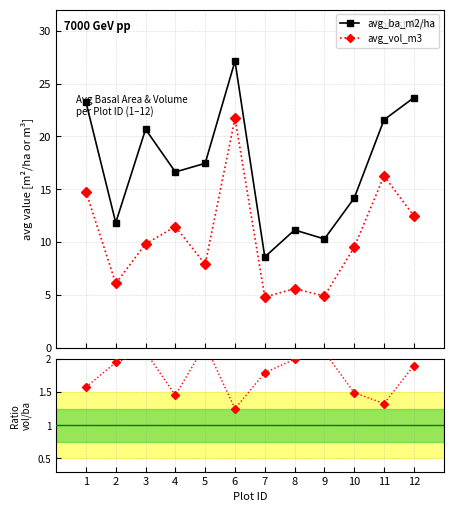

Reading left to right, what are all the values shown in this chart?

avg_ba_m2/ha: 23.2	11.8	20.7	16.6	17.4	27.1	8.6	11.1	10.3	14.2	21.6	23.7
avg_vol_m3: 14.8	6.1	9.8	11.5	7.9	21.7	4.8	5.6	4.9	9.5	16.3	12.5
Ratio vol/ba: 1.6	1.9	2.1	1.5	2.2	1.2	1.8	2.0	2.1	1.5	1.3	1.9